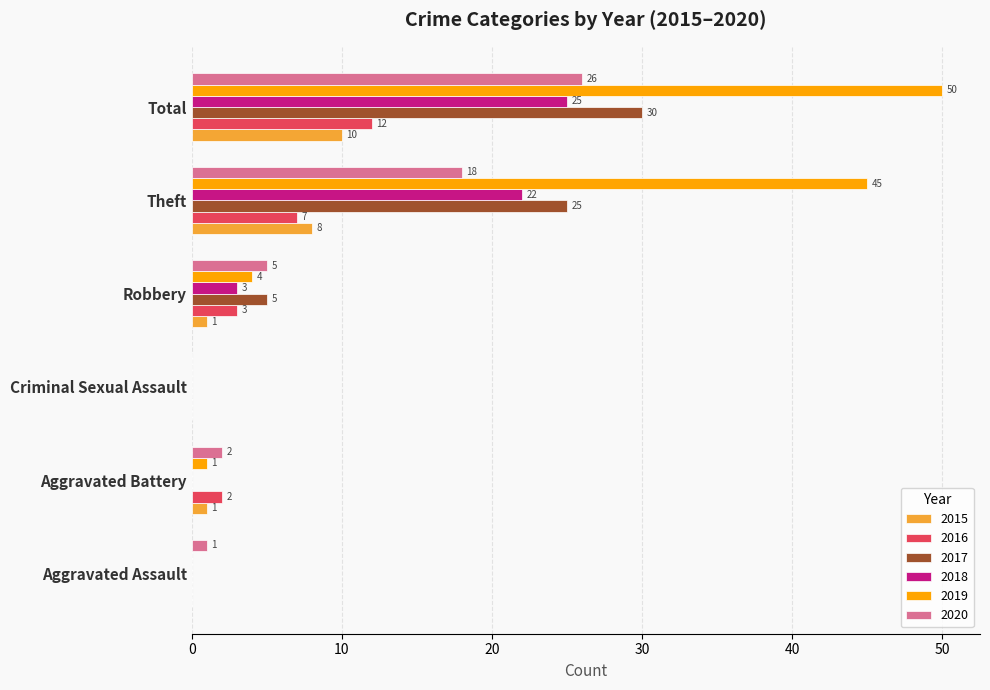

What is the sum of the 2015 values at Criminal Sexual Assault and Theft?

8